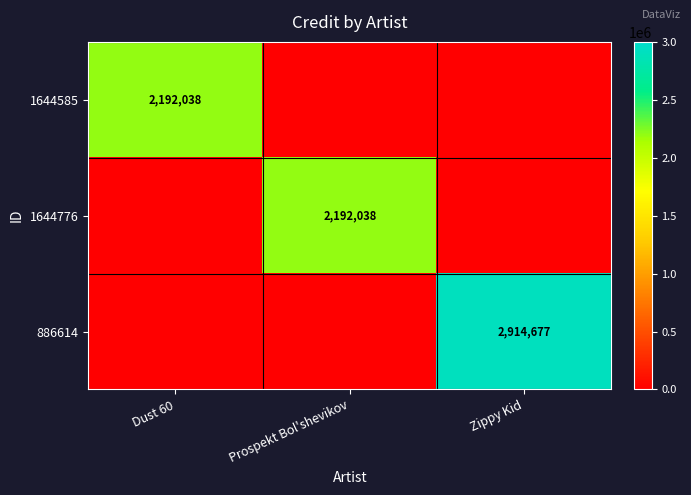

True or false: 886614 has a value of 1663065 at Zippy Kid.

False